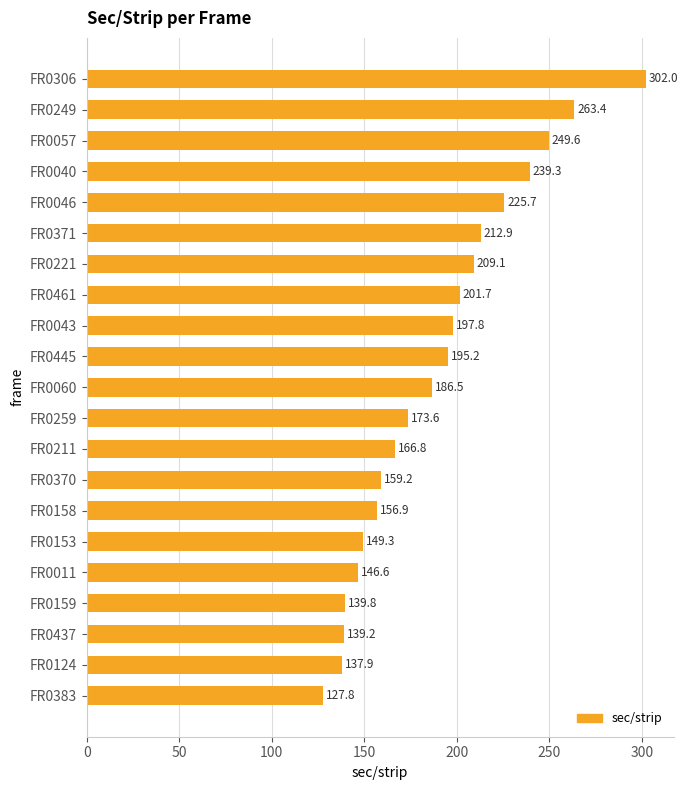

How many categories are shown in the chart?

21